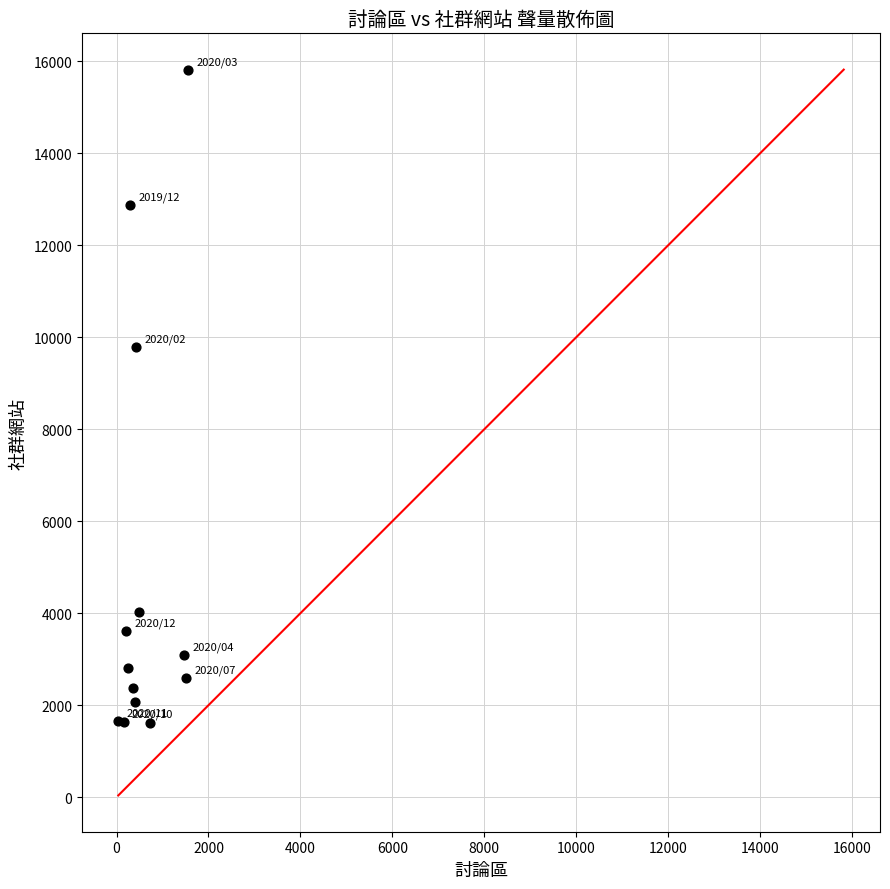

What Y value in the scatter plot is closest to 8711?

9794